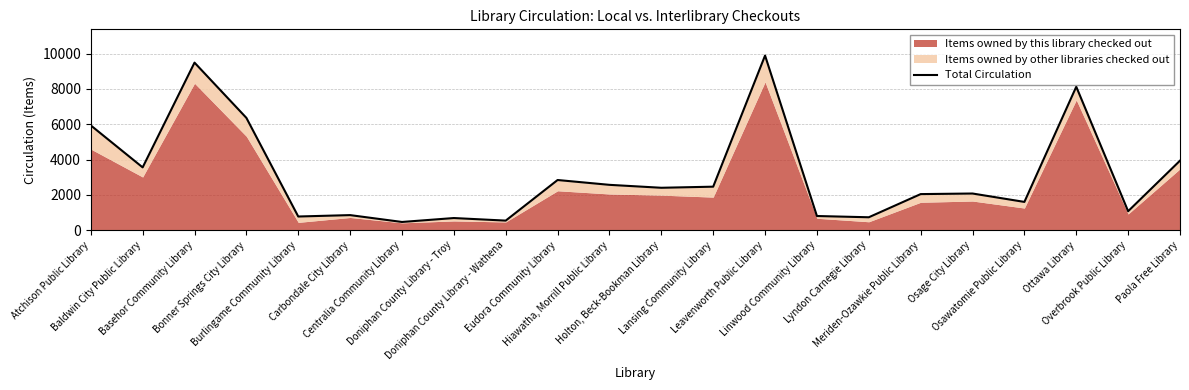

Reading right to left, list all the values displayed in this chart.

3939	1079	8123	1605	2080	2047	736	807	9887	2467	2405	2571	2844	547	692	470	858	779	6360	9486	3559	5934